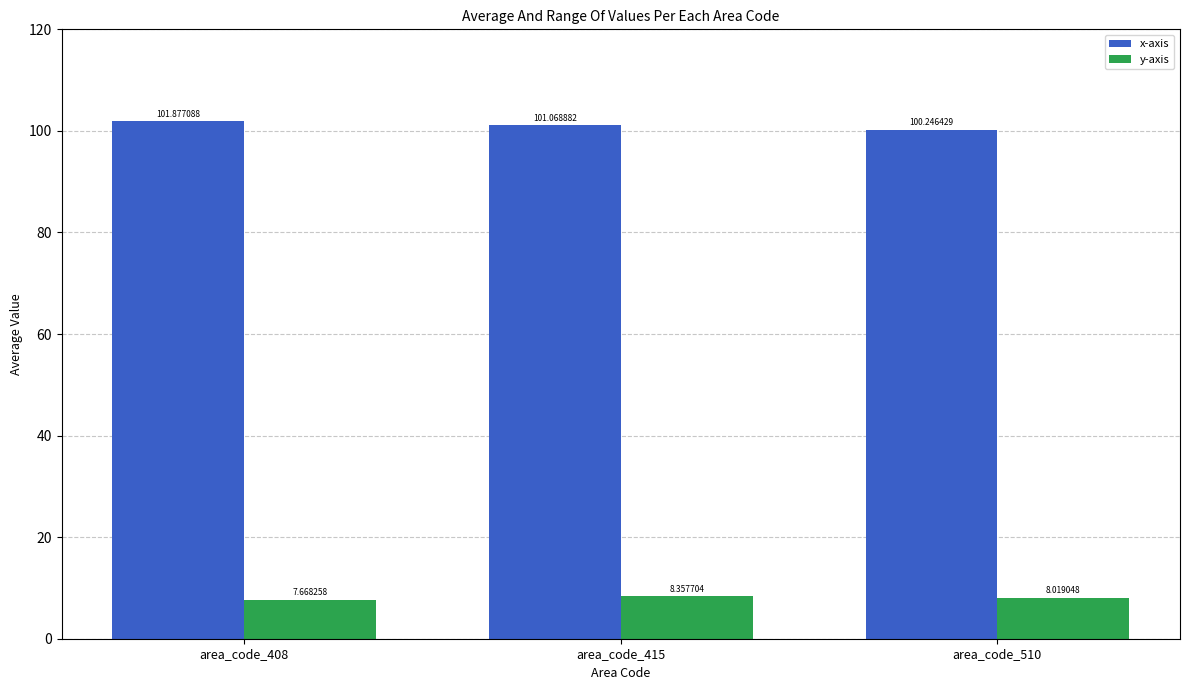

The x-axis series shows 149.8 at area_code_415. True or false?

False